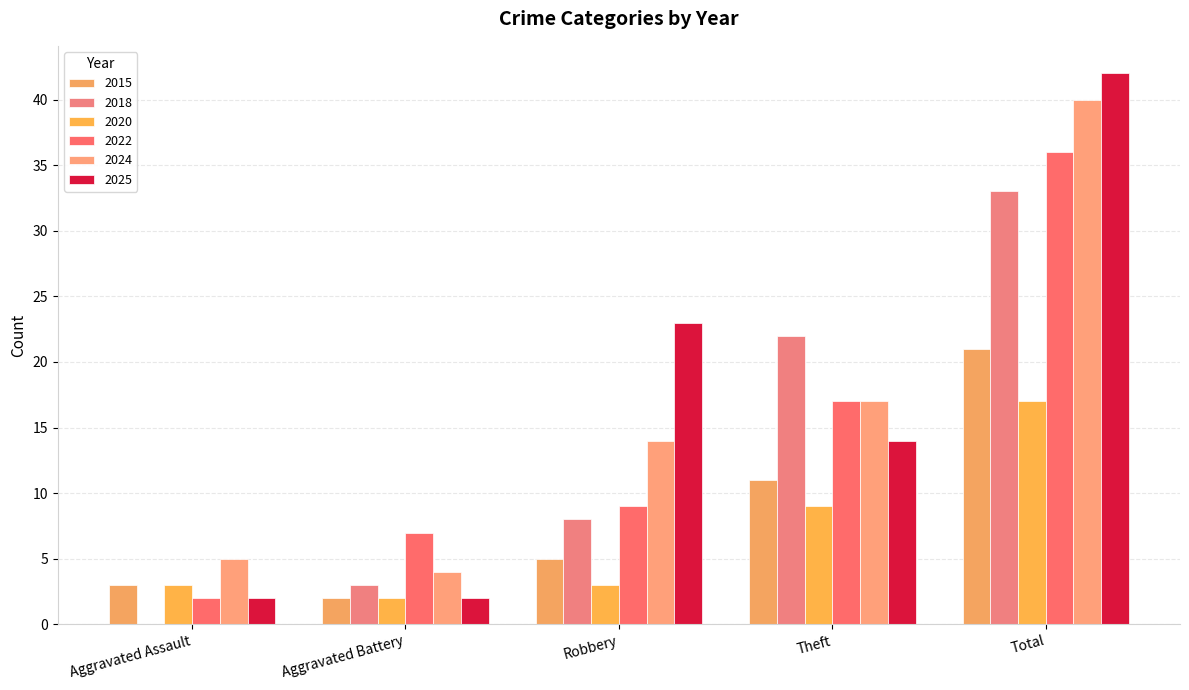

Where is 2022 nearest to the value 19?

Theft